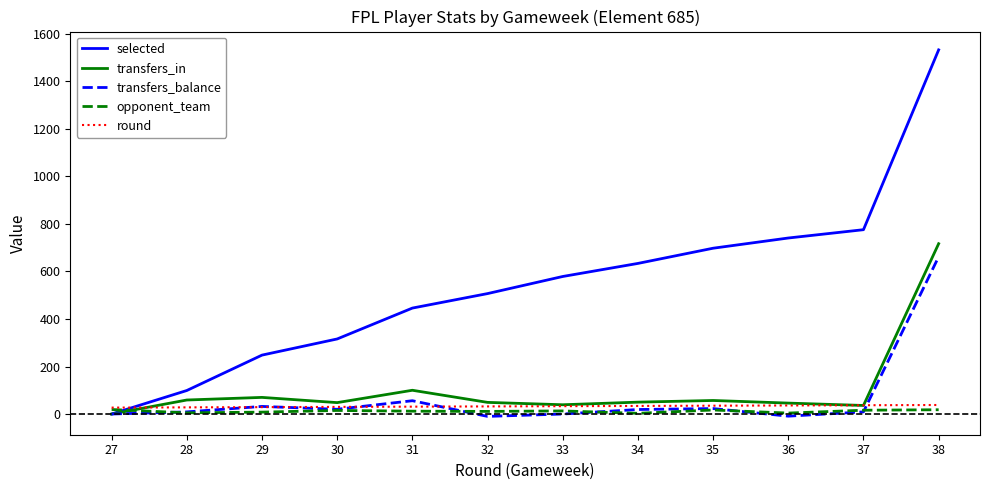

How many times do selected and round cross each other?

1